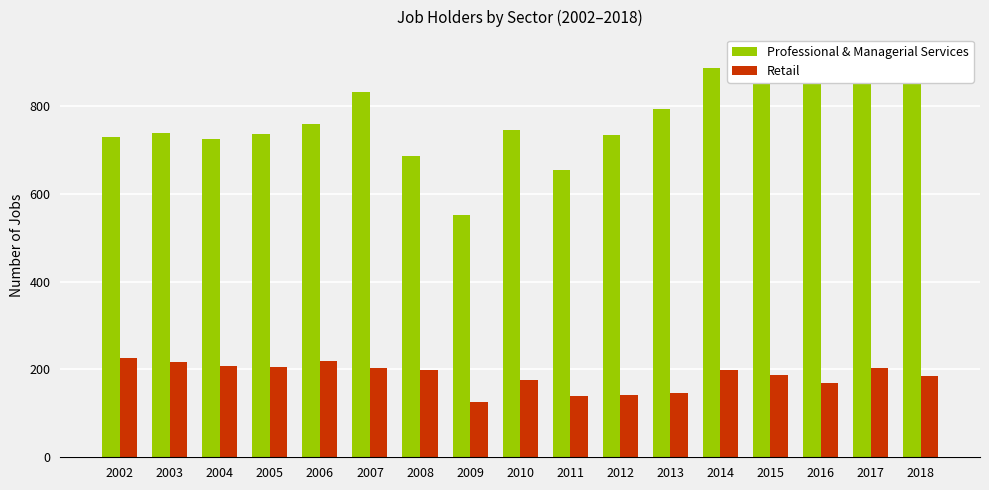

What is the total value across all series at 2009?

677